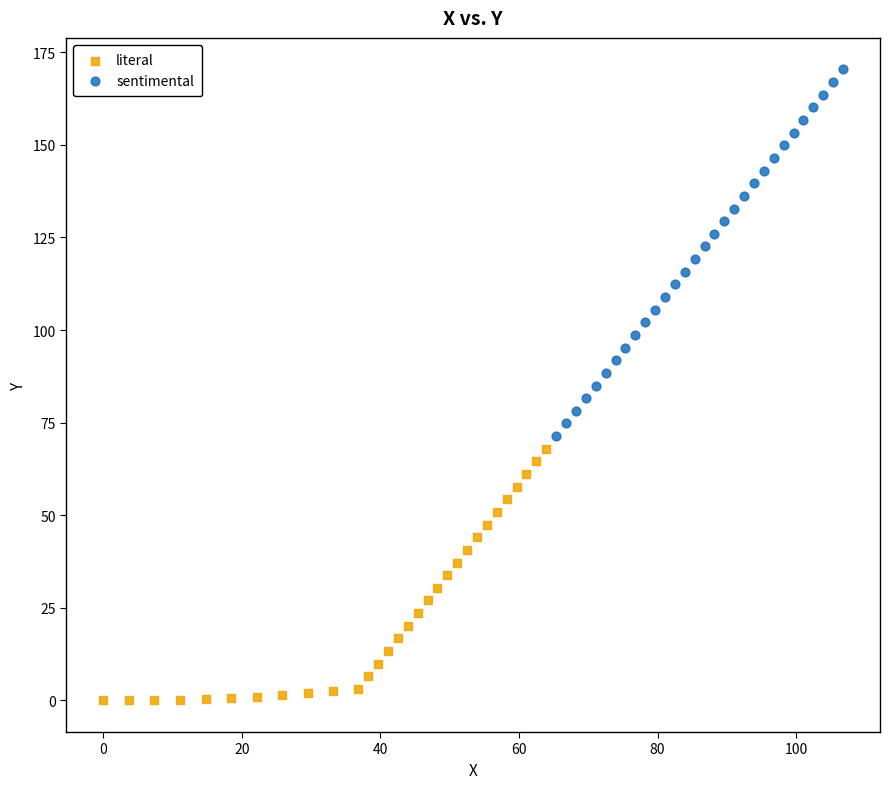

Which series has the largest Y range (max minus min)?

sentimental